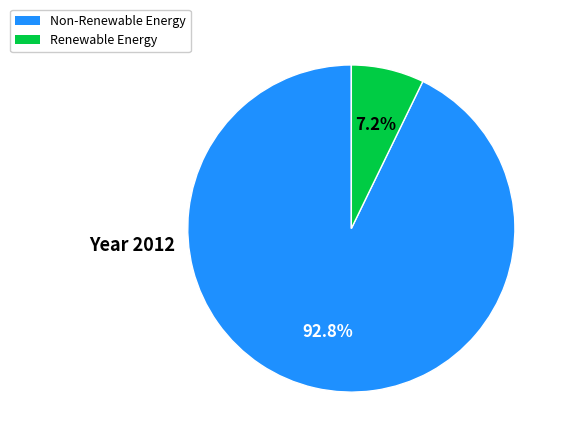

Is there a majority slice in this chart?

Yes